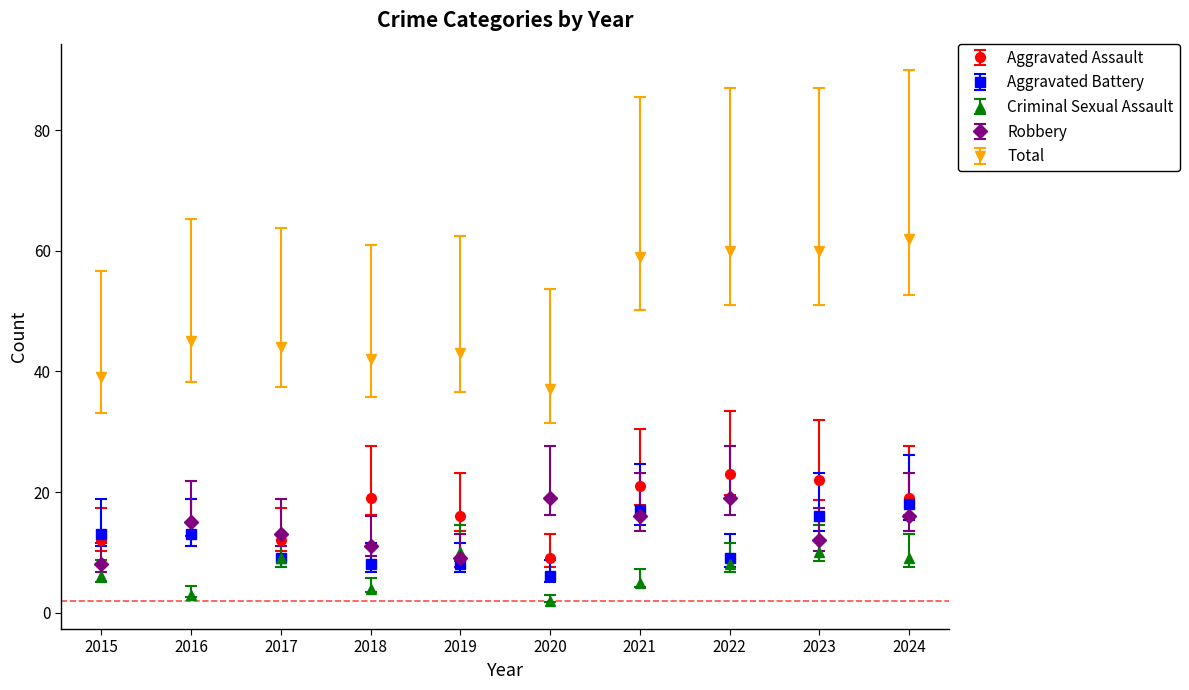

At 2018, list the series in order from largest to smallest.

Total, Aggravated Assault, Robbery, Aggravated Battery, Criminal Sexual Assault